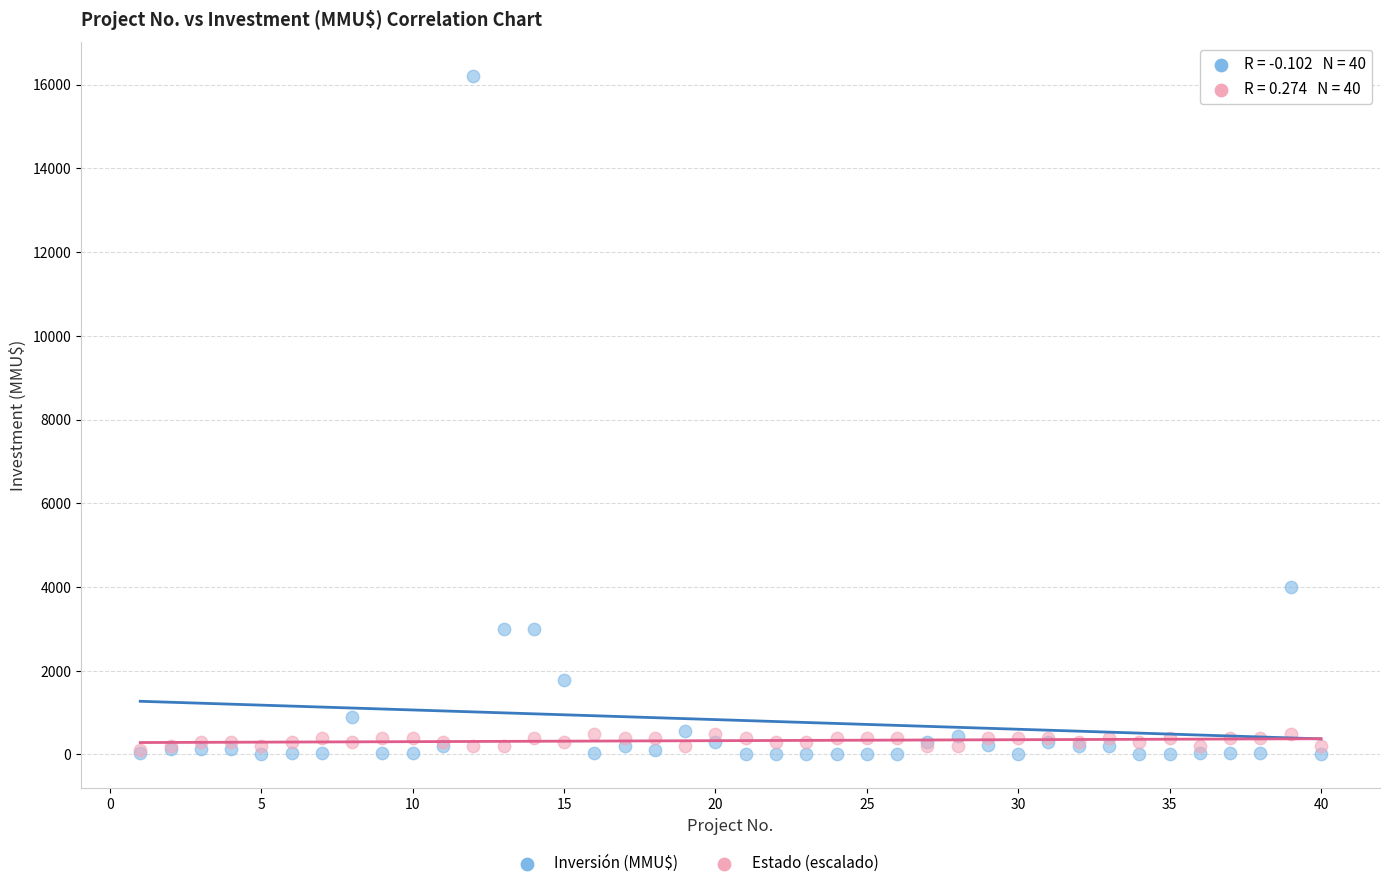

In the Inversión (MMU$) series, what Y value is closest to 8100?

4000